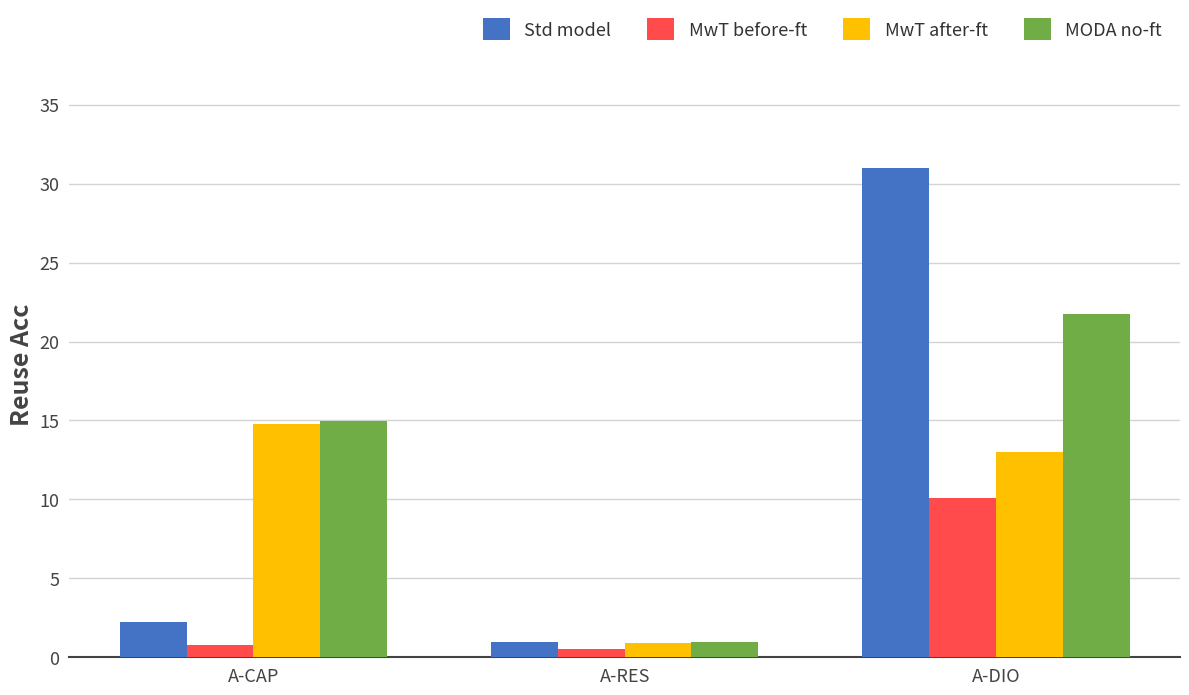

Which category has the lowest value in the MODA no-ft series?

A-RES